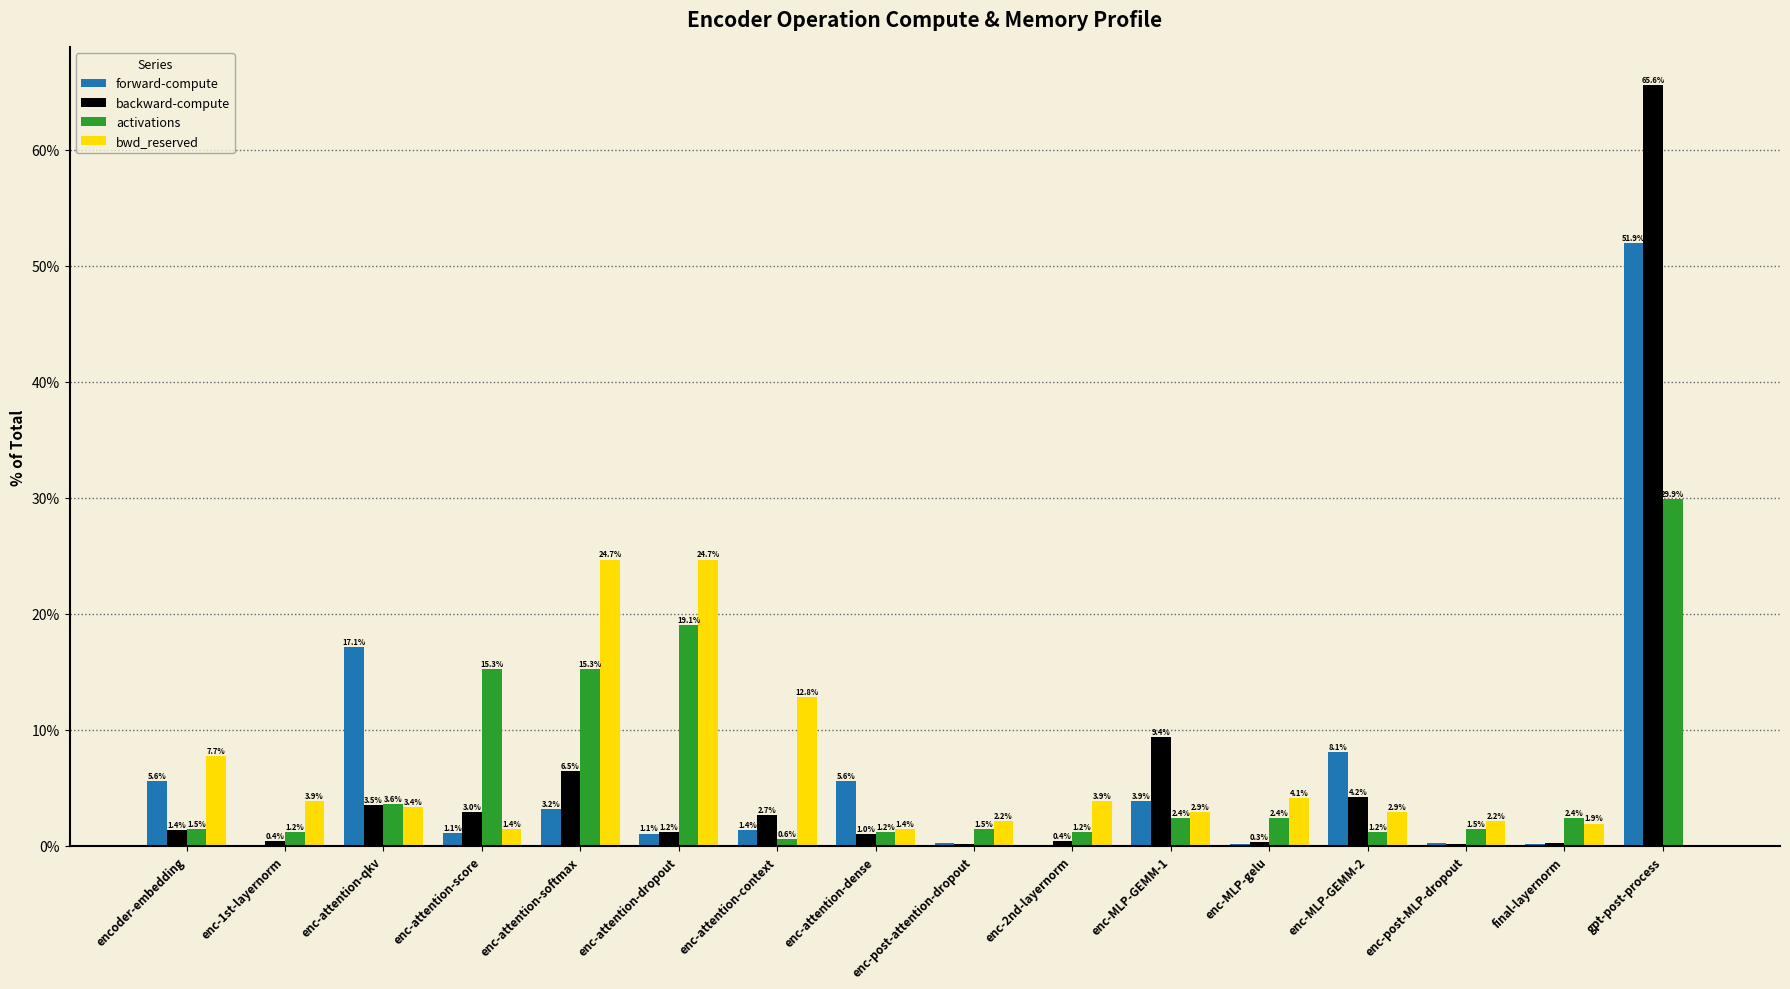

Where is bwd_reserved nearest to the value 12?

enc-attention-context